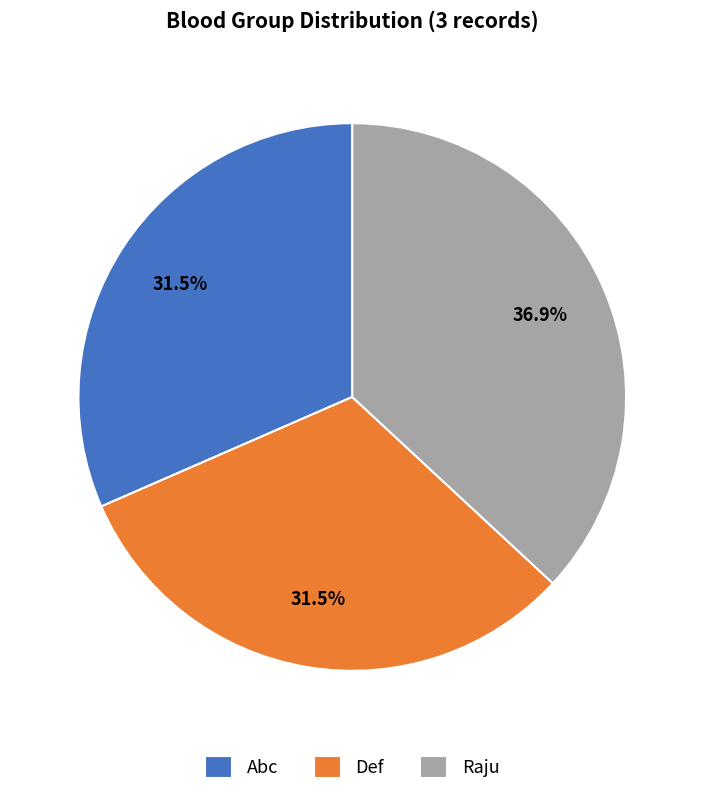

Approximately how many times larger is the value at Abc compared to Def?

1.0